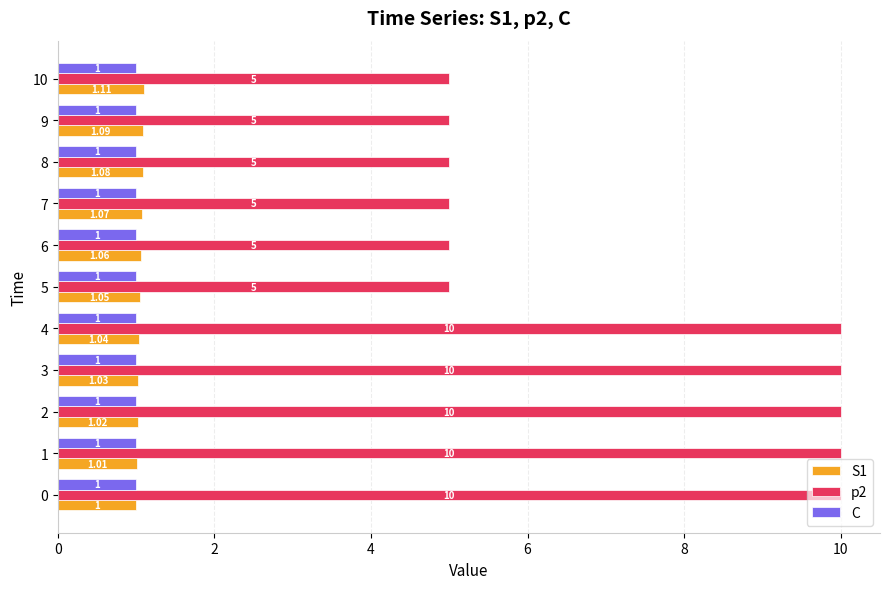

Is the value of p2 at 7 greater than the value of S1 at 9?

Yes